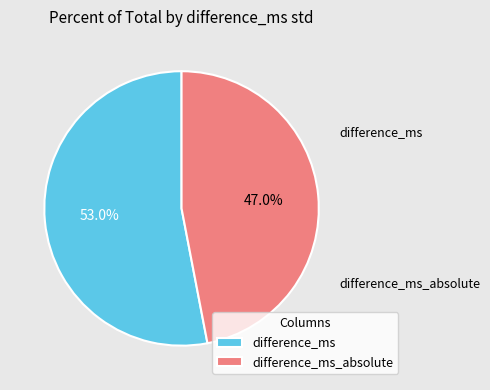

Approximately how many times larger is the value at difference_ms_absolute compared to difference_ms?

0.9